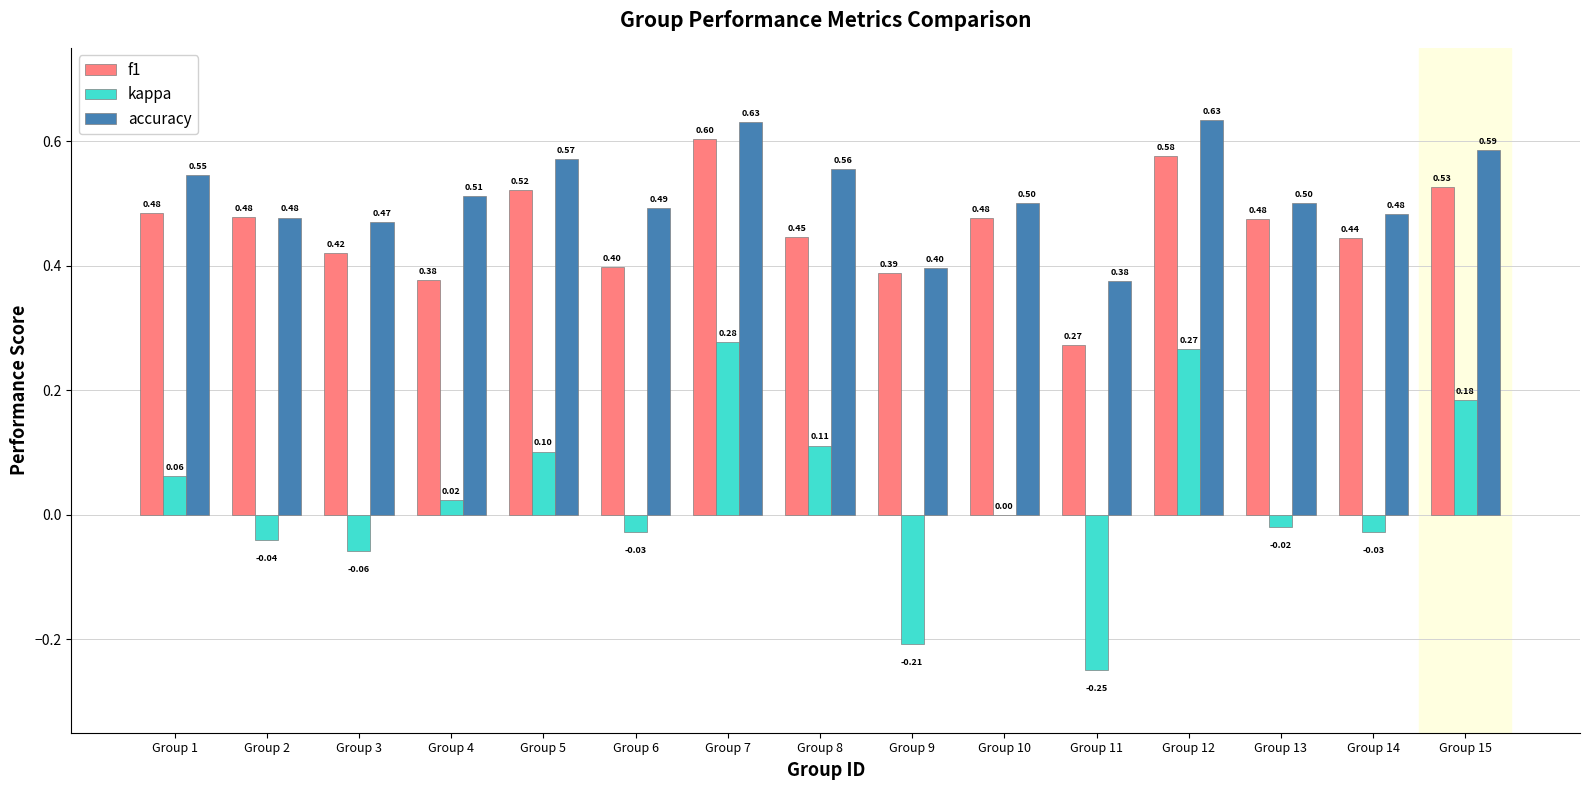

How many distinct data groups are displayed?

3